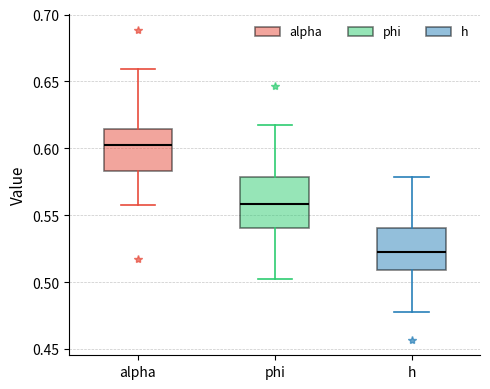

Reading left to right, transcribe this box plot: for each box, give where its median line is, the range the box spans, and where its two whiskers end, as read against the y-axis. The values are not printed on the chart, so give them approximately, as read against the axis.

alpha: median 0.600, box 0.585 to 0.615, whiskers 0.560 to 0.660
phi: median 0.560, box 0.540 to 0.580, whiskers 0.505 to 0.620
h: median 0.520, box 0.510 to 0.540, whiskers 0.480 to 0.580